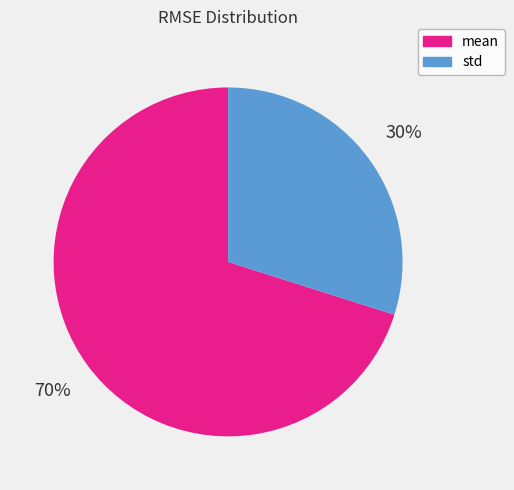

Approximately how many times larger is the value at mean compared to std?

2.3